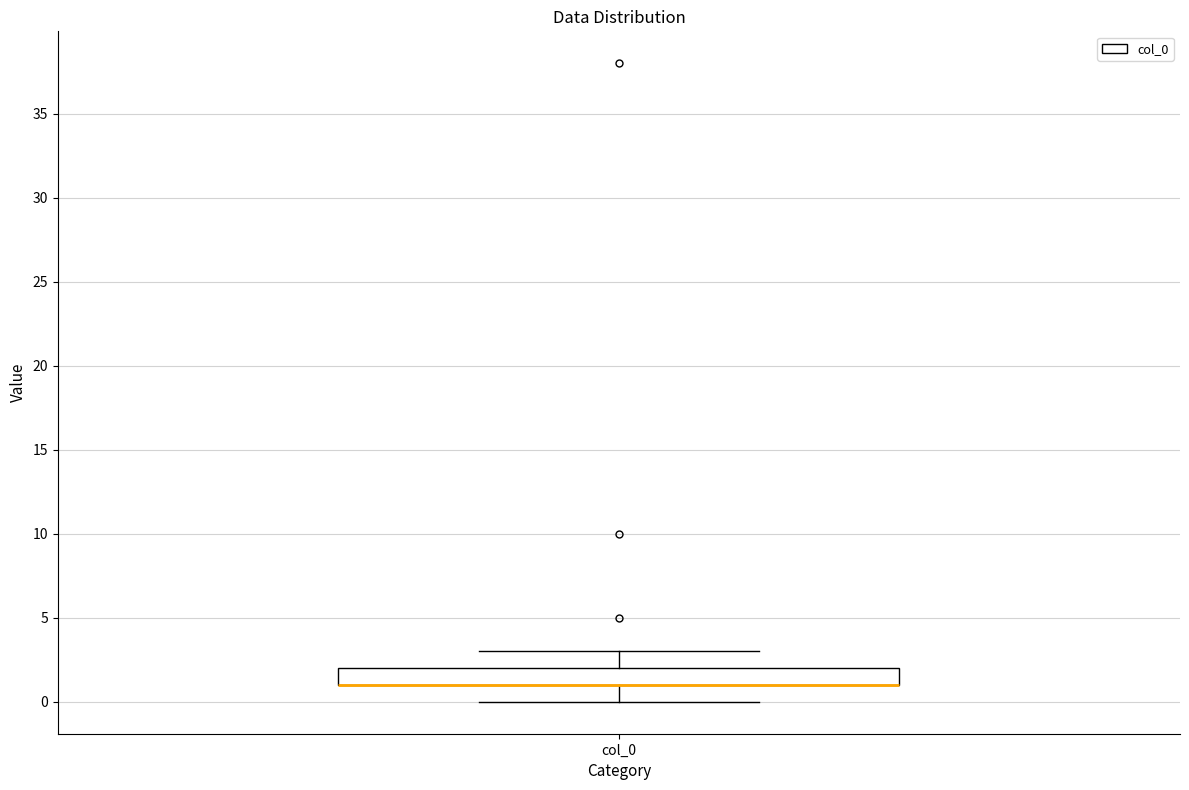

Transcribe this box plot: give where the median line is, the range the box spans, and where the two whiskers end, as read against the y-axis. The values are not printed on the chart, so give them approximately, as read against the axis.

median 1 (drawn on the box's lower edge), box 1 to 2, whiskers 0 to 3